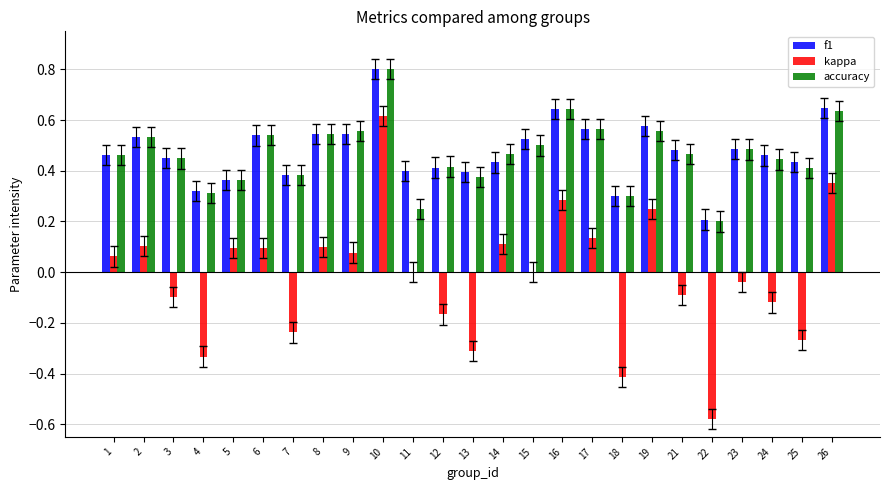

Between 3 and 14, which series saw the biggest shift?

kappa